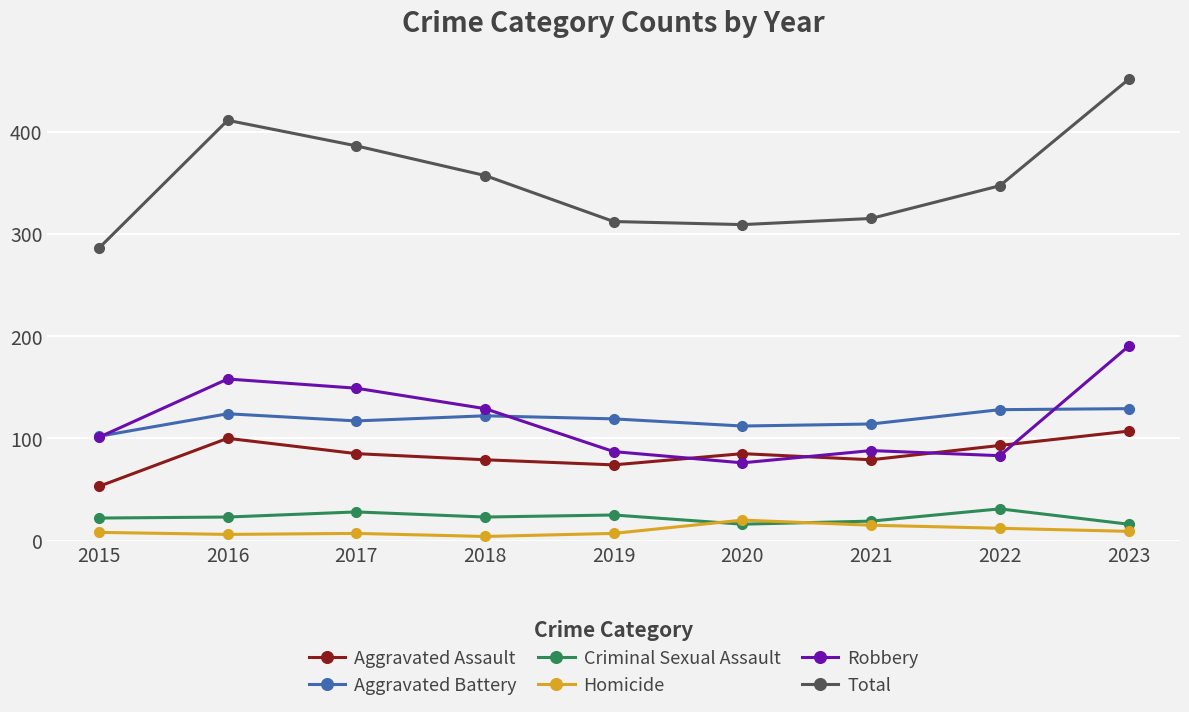

At 2018, list the series in order from largest to smallest.

Total, Robbery, Aggravated Battery, Aggravated Assault, Criminal Sexual Assault, Homicide